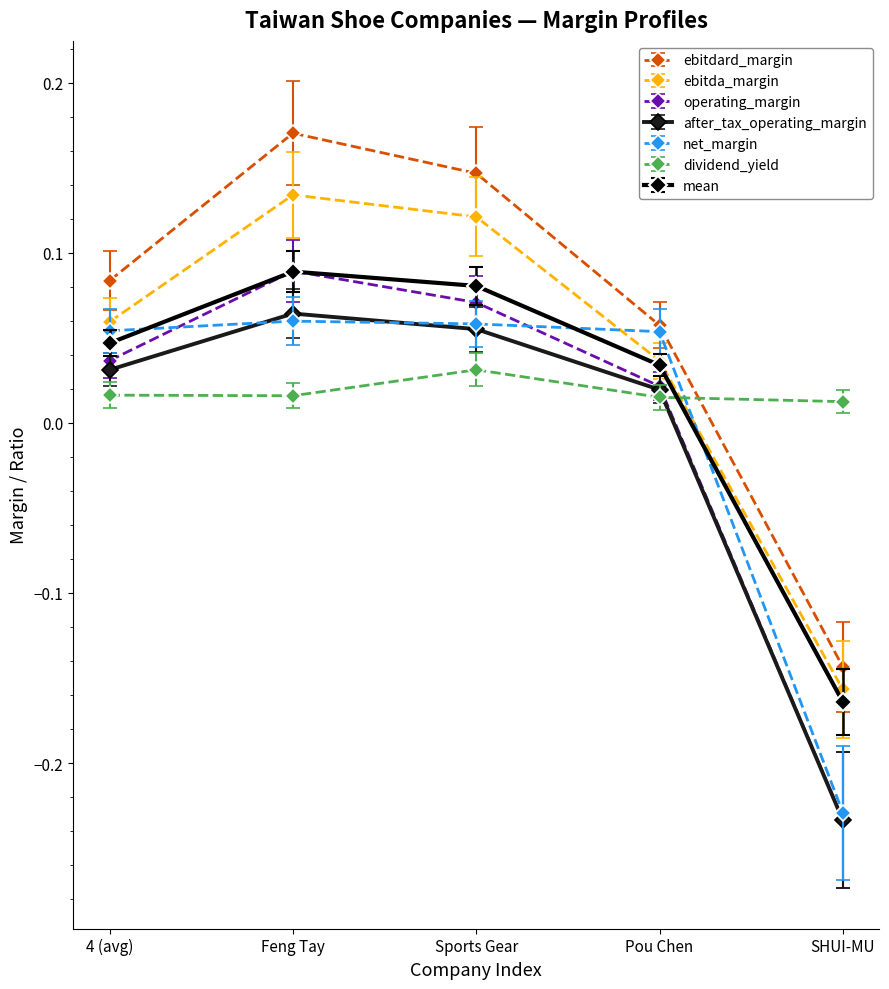

Rank the categories by ebitda_margin value from lowest to highest.

SHUI-MU, Pou Chen, 4 (avg), Sports Gear, Feng Tay